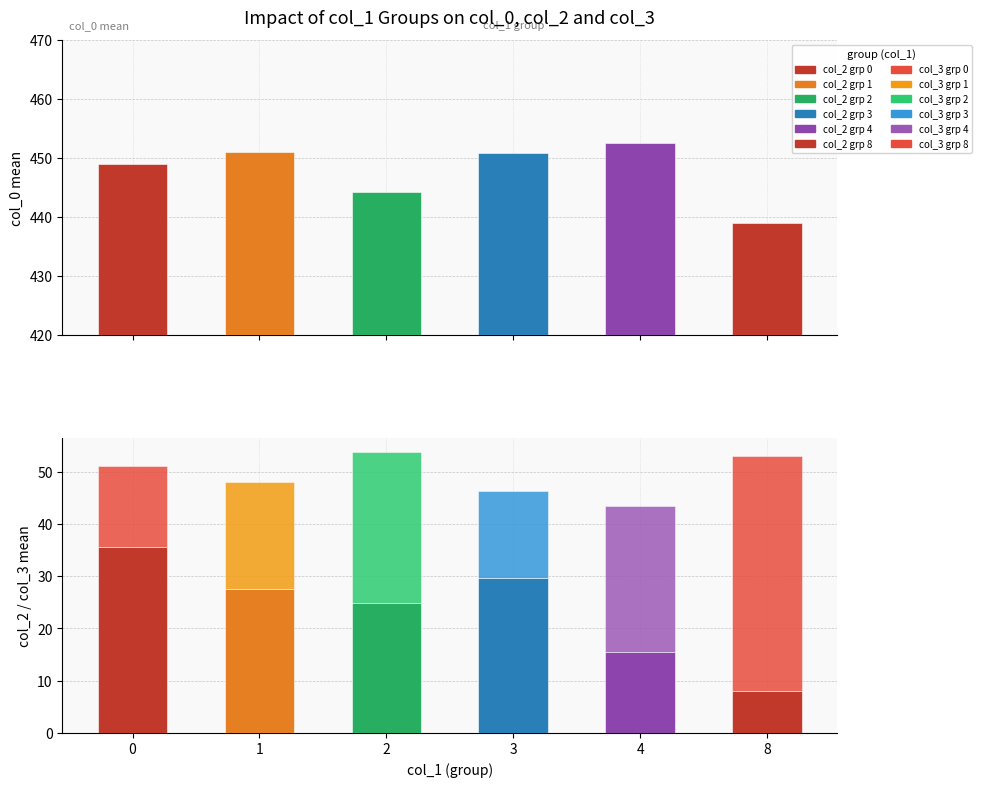

The value of col_2_mean at 1 is 15.6. True or false?

False